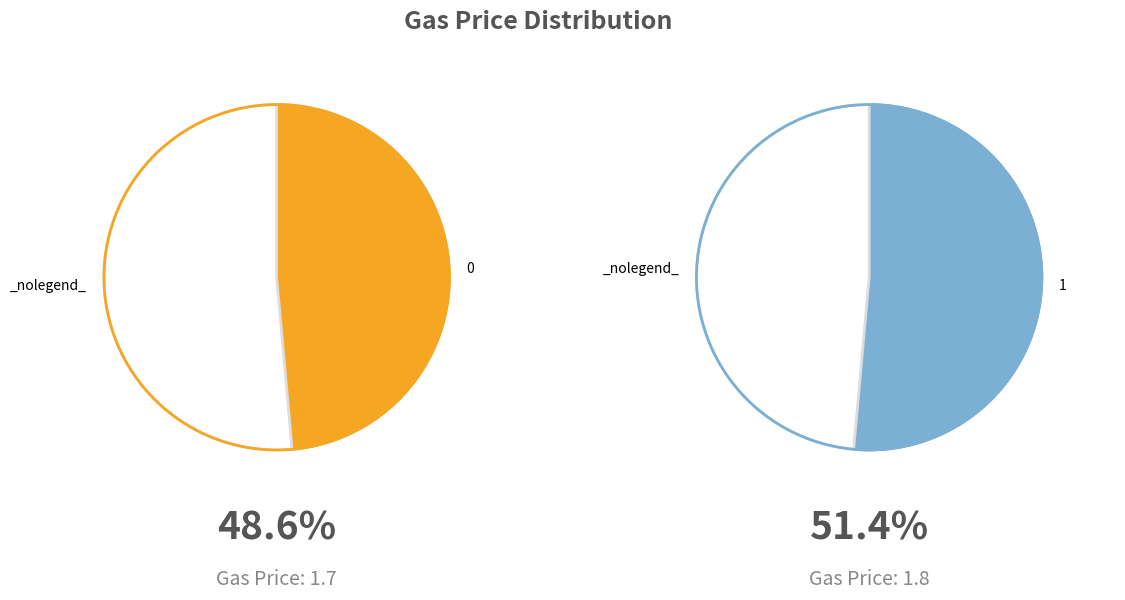

What percentage is the 0 slice, to the nearest percent?

49%